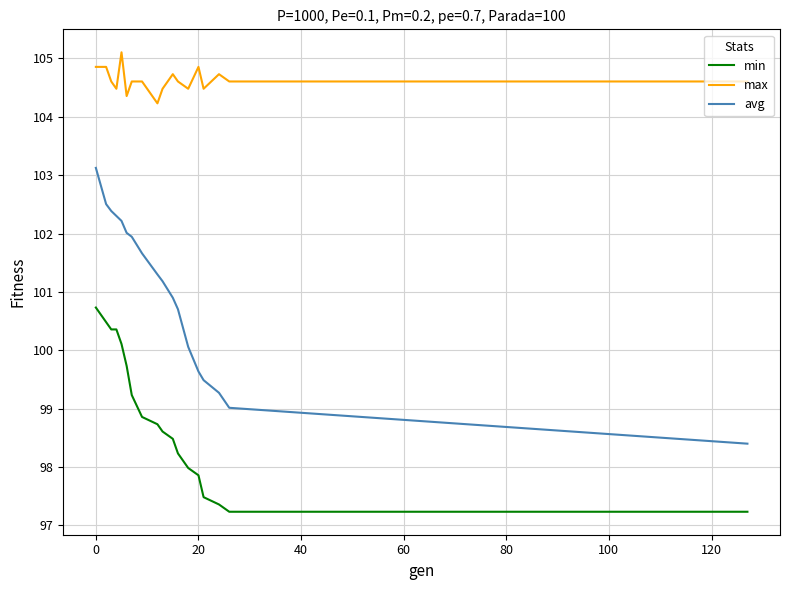

What is the average value of the min series?

98.8